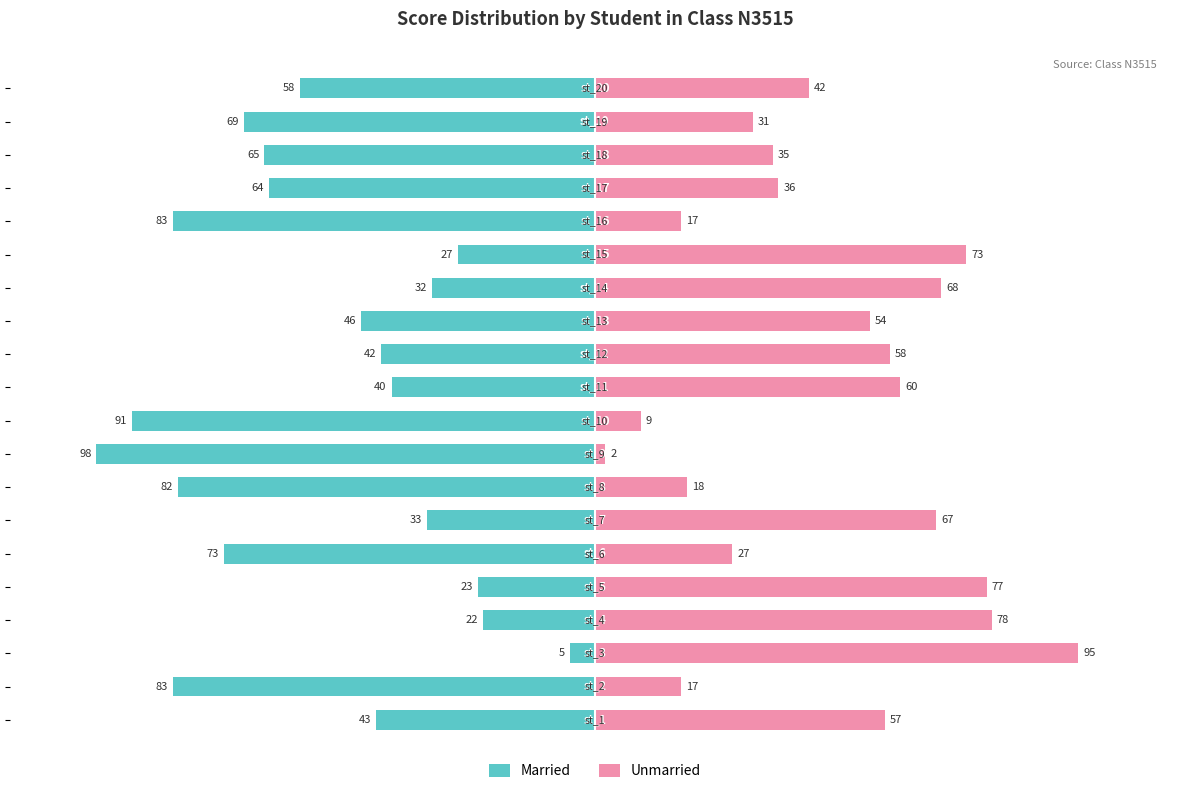

How many bars are there in total?

40